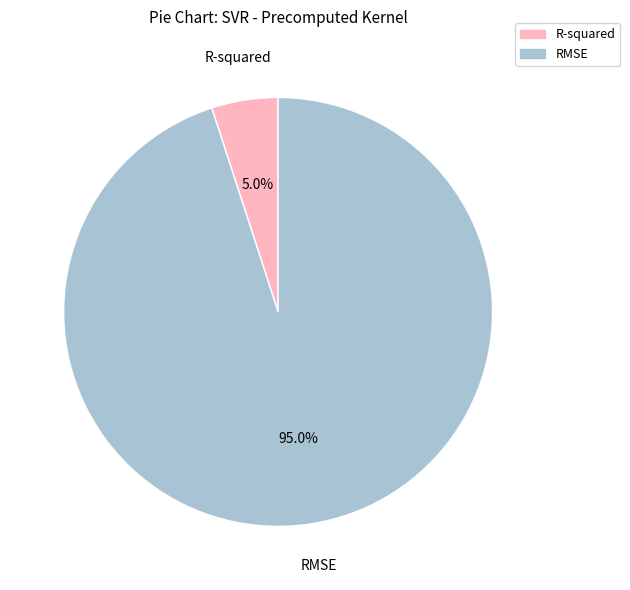

Does any single category account for the majority?

Yes